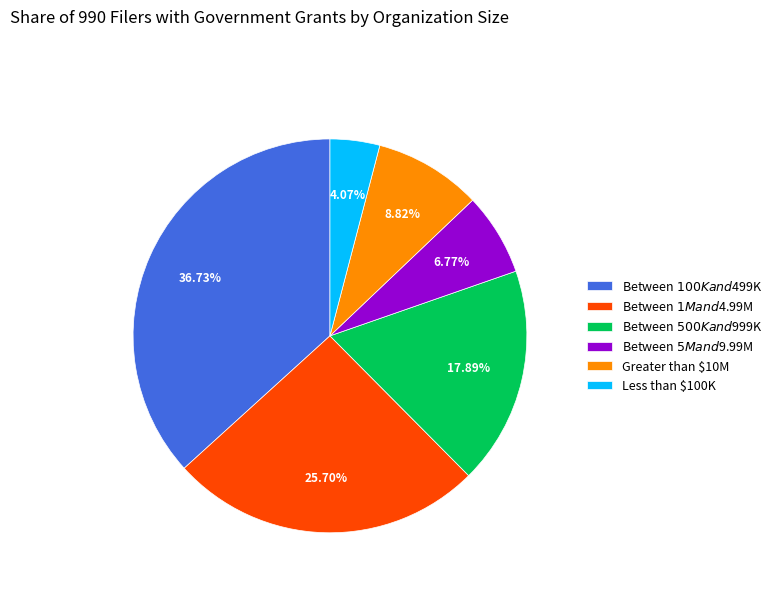

To the nearest percent, what is the combined percentage of Between $500K and $999K and Between $5M and $9.99M?

25%